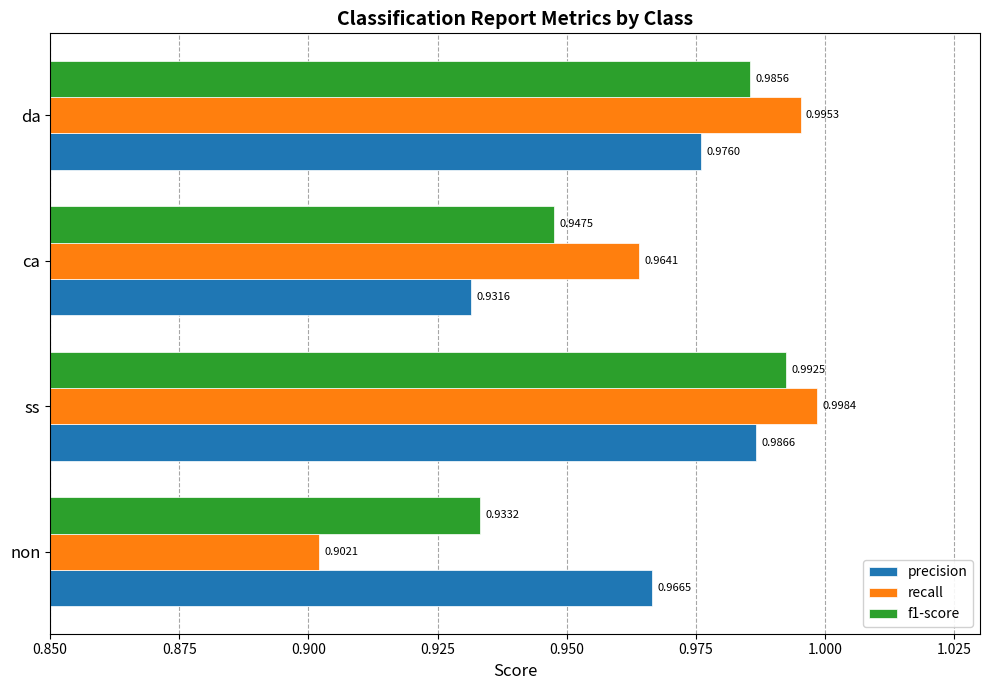

Rank the series by their average value, from lowest to highest.

f1-score, recall, precision